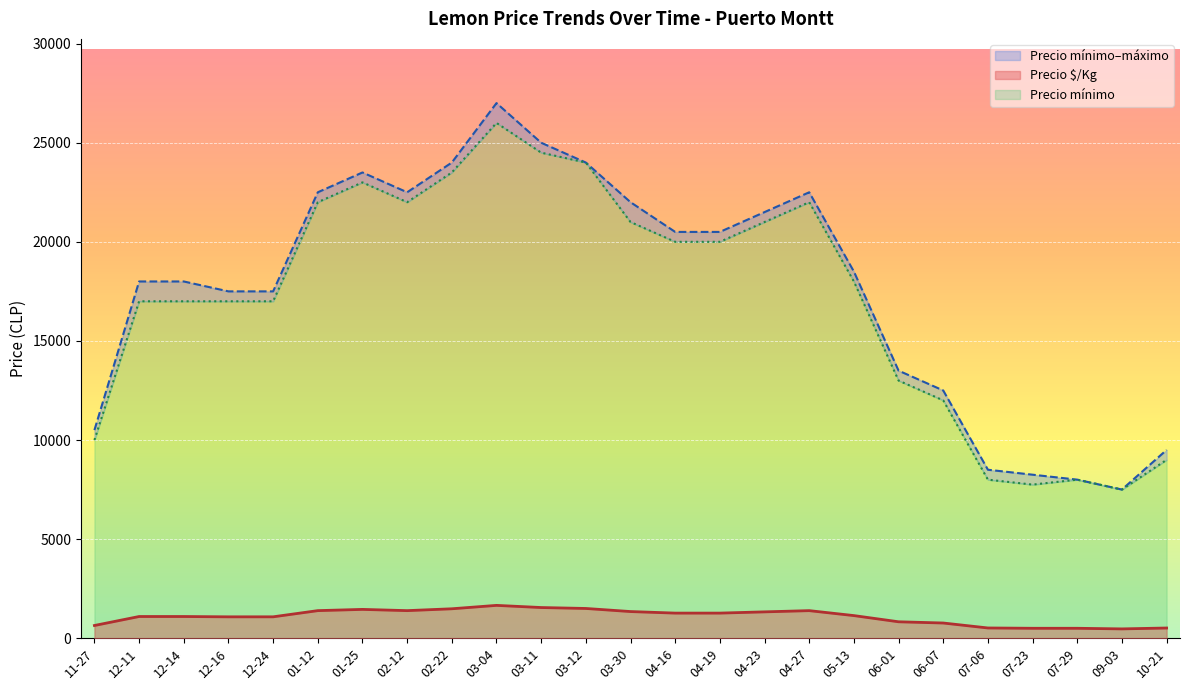

What are all the series names shown in the legend?

Precio $/Kg, Precio mínimo, Precio máximo